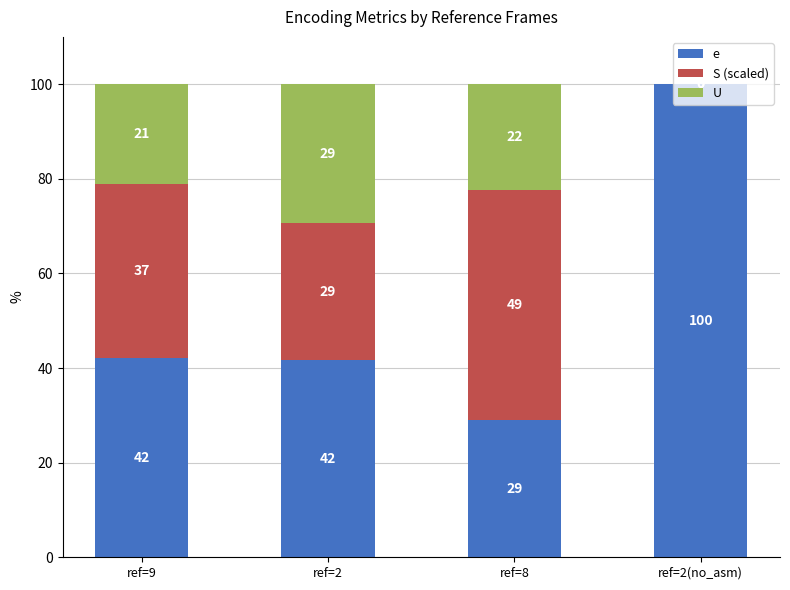

What is the total value across all series at ref=9?

100.0